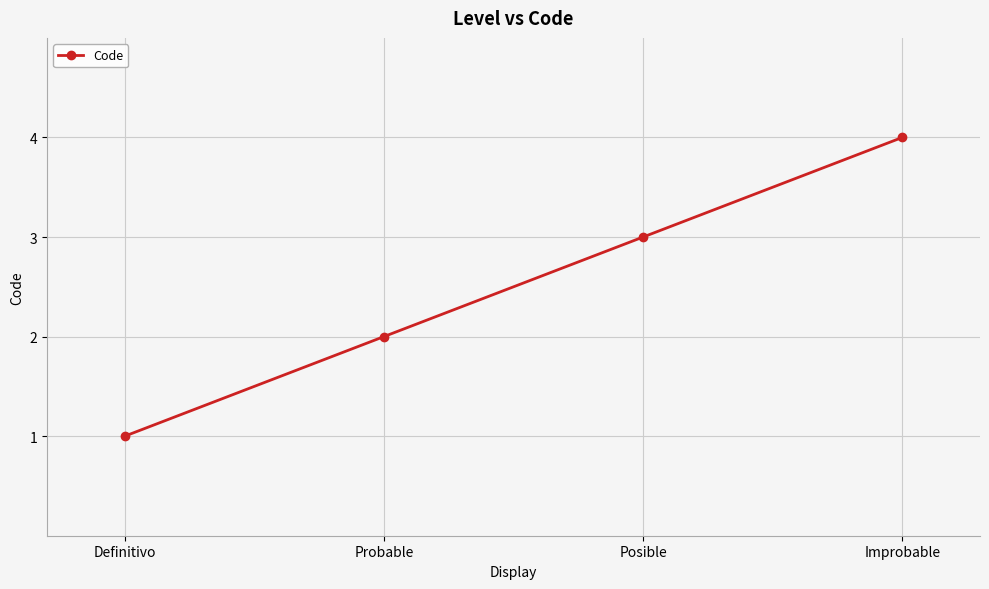

What is the sum of the values at Definitivo and Improbable?

5